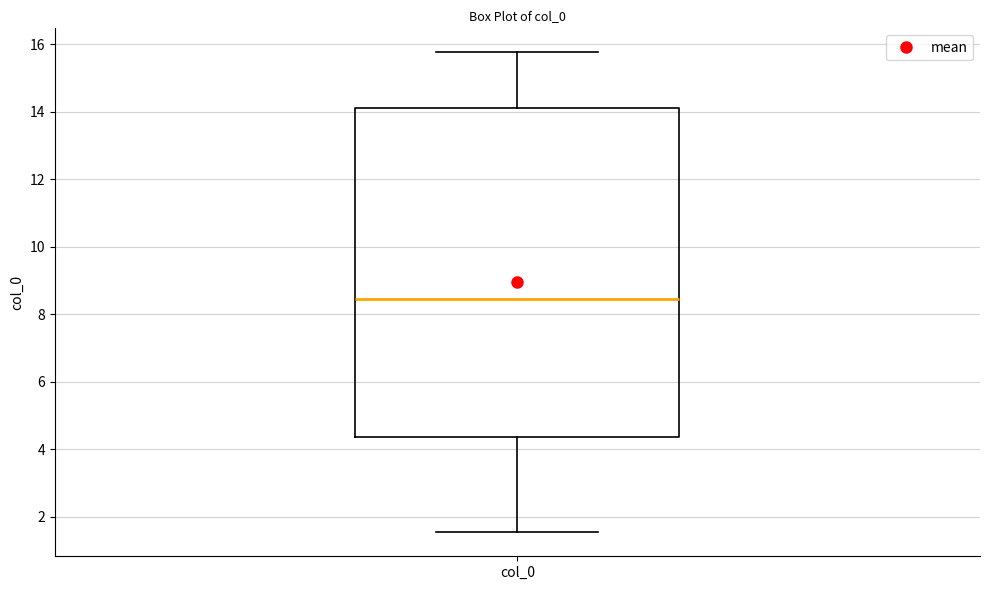

Where does the lower whisker of the box for col_0 end on the y-axis? The values are not printed on the chart, so give them approximately, as read against the axis.

1.6